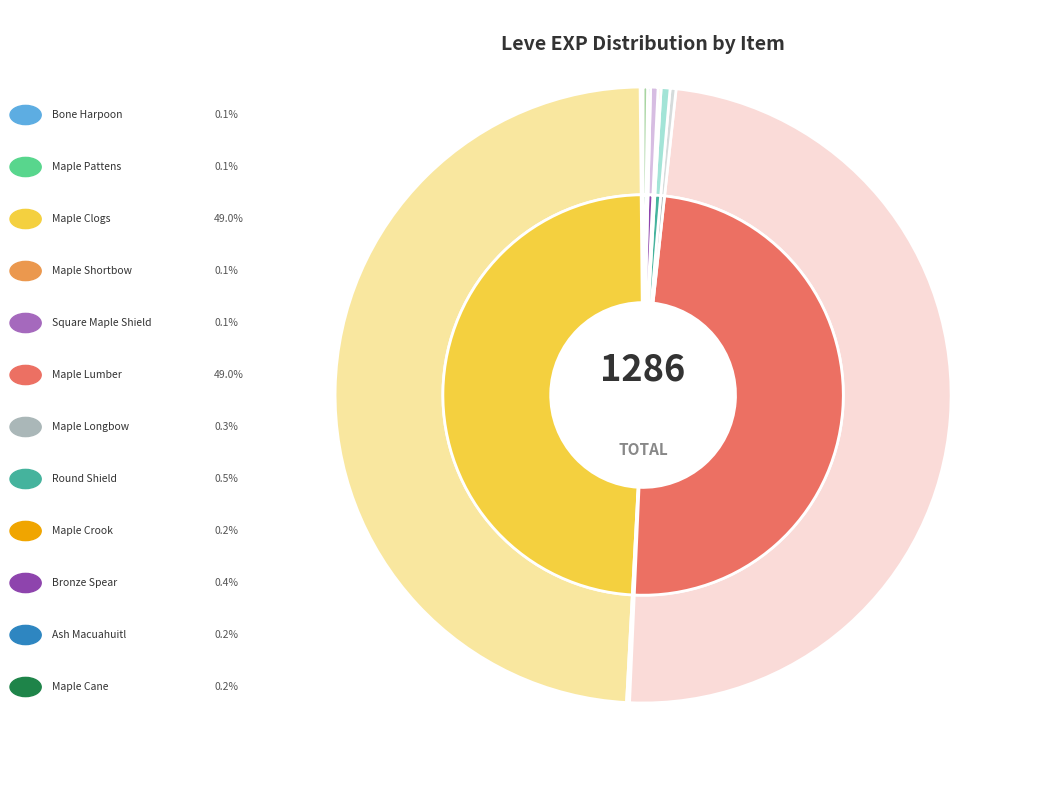

Is Maple Pattens the majority of the pie?

No